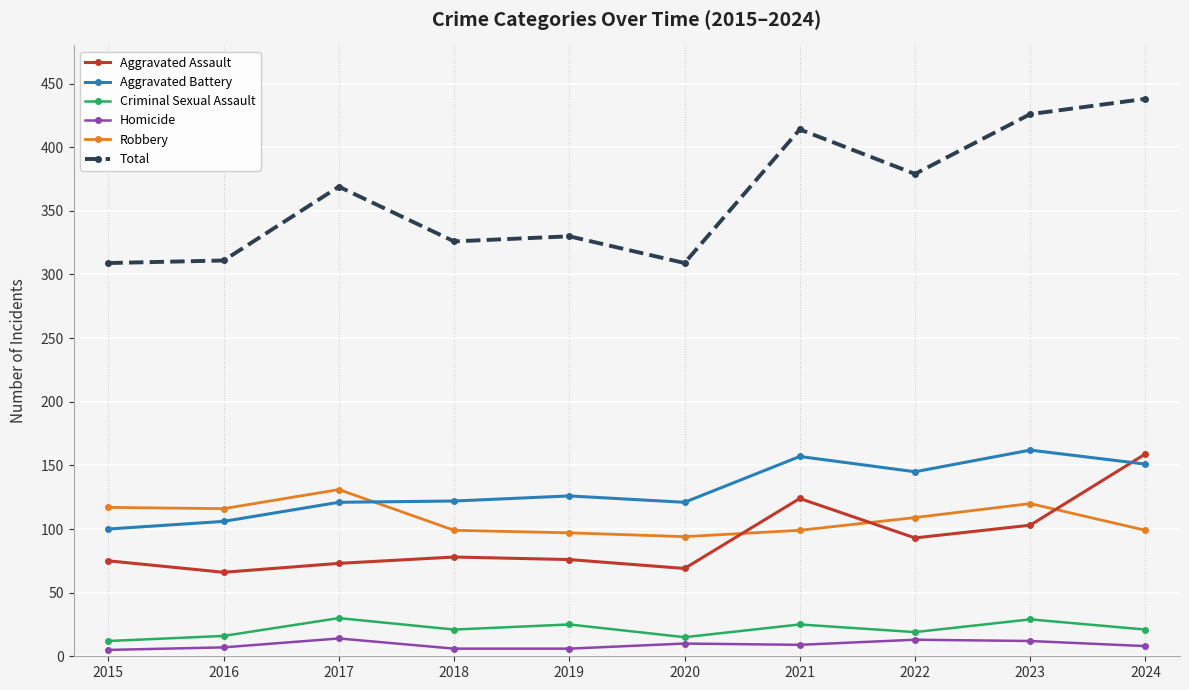

What is the minimum value shown in the chart?

5